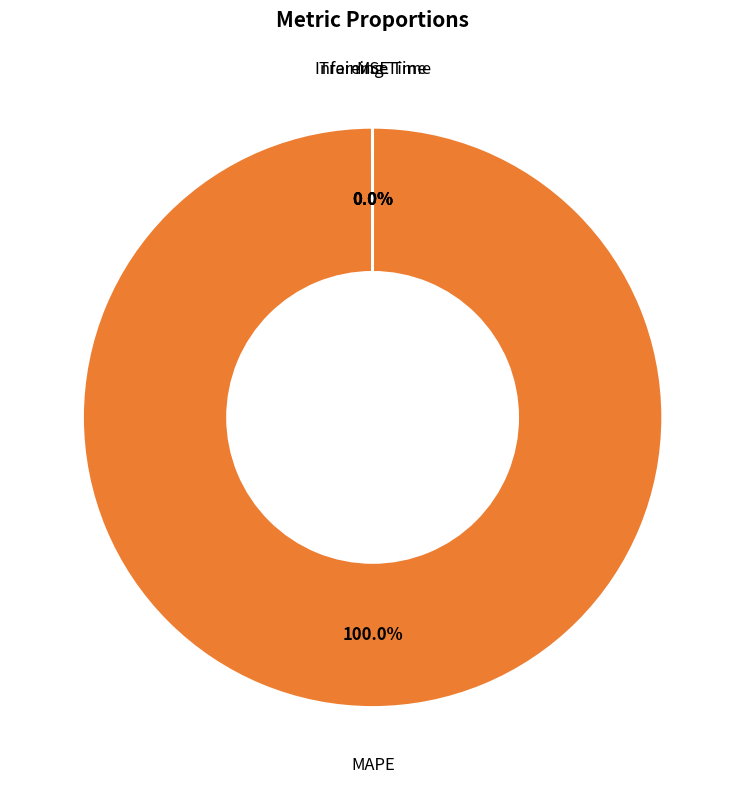

Is there any slice that represents more than half of the pie?

Yes